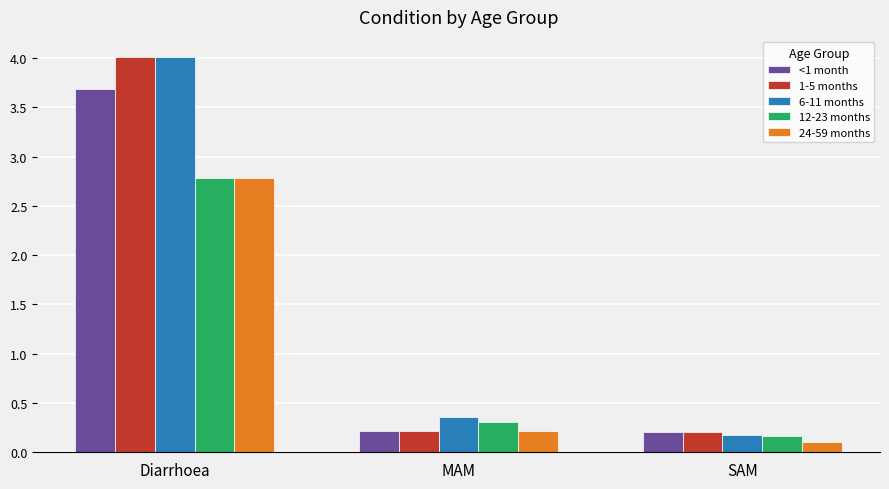

What is the minimum value for 6-11 months?

0.2